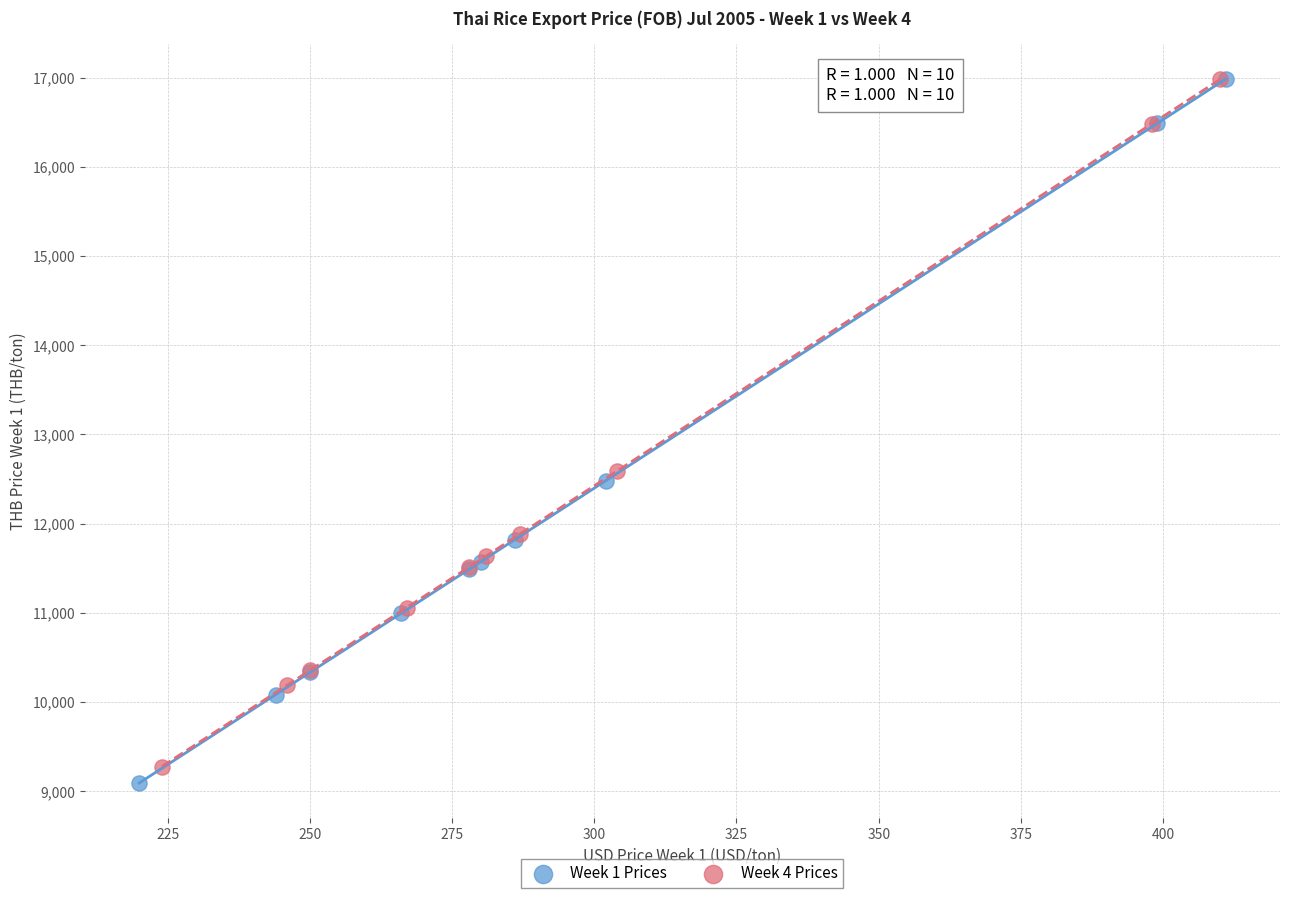

Which series has the widest spread of Y values?

Week 1 Prices